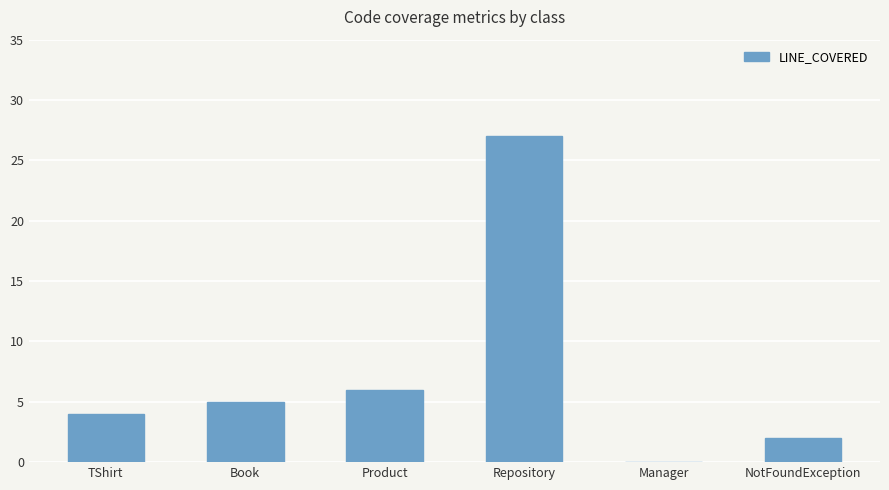

What is the change in value from TShirt to Manager?

-4